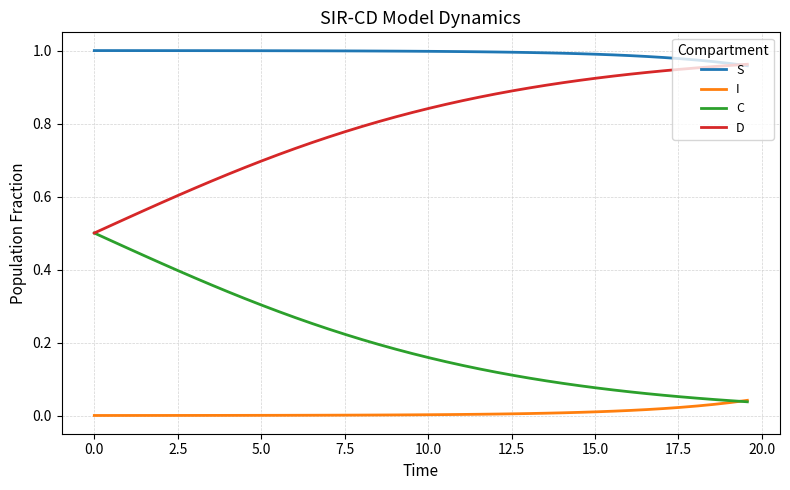

How many series are shown in this chart?

4